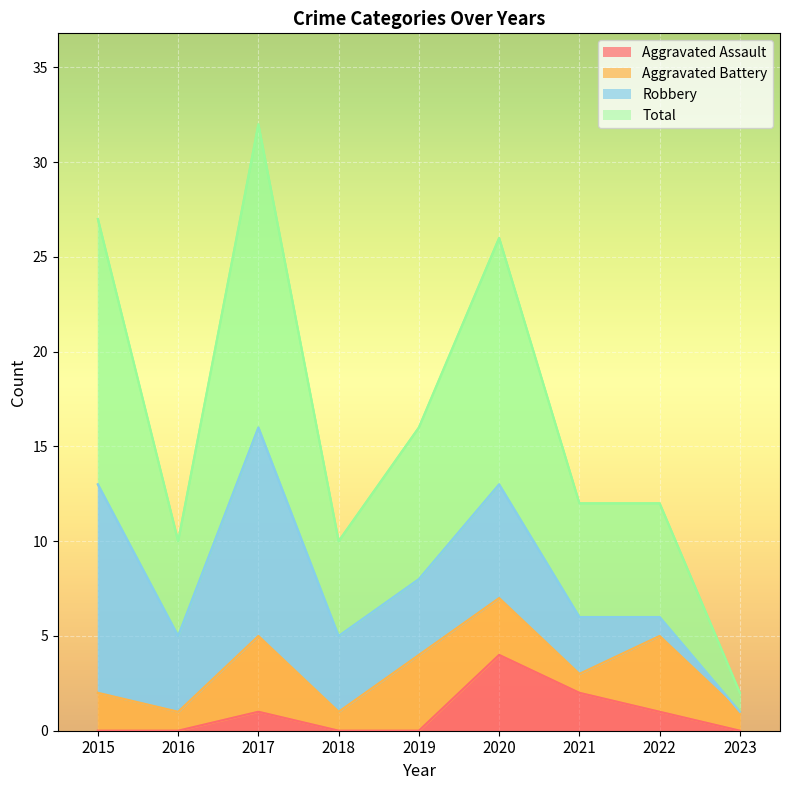

The value of Aggravated Assault at 2016 is 0. True or false?

True